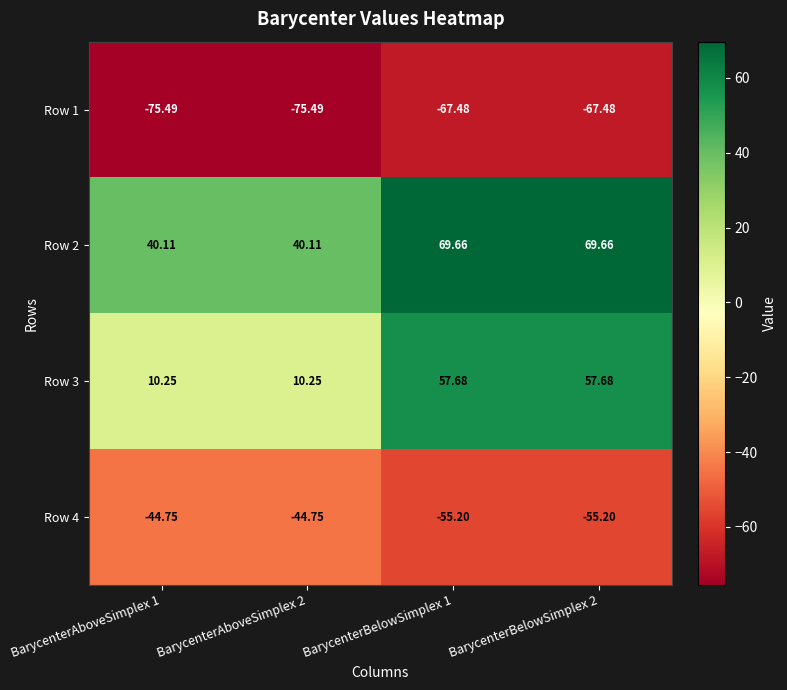

Is the value of Row 4 at BarycenterAboveSimplex 2 greater than the value of Row 2 at BarycenterBelowSimplex 1?

No